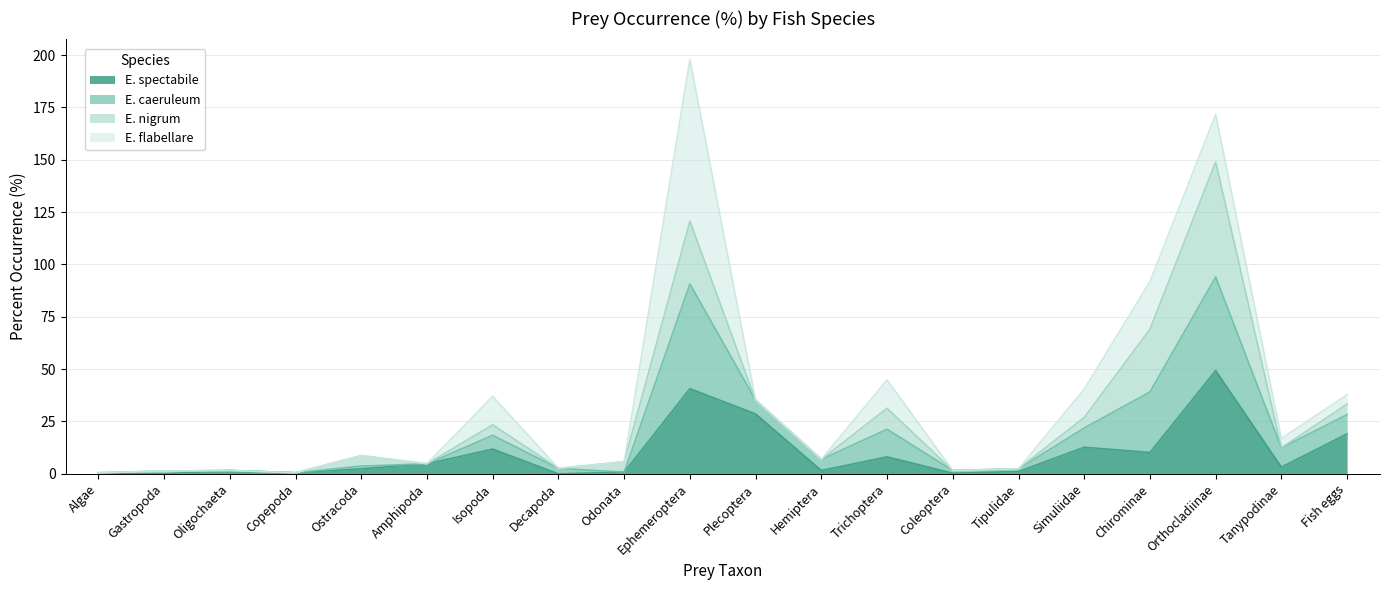

In Etheostoma_spectabile, how many points are lower than both neighbors (excluding endpoints)?

7